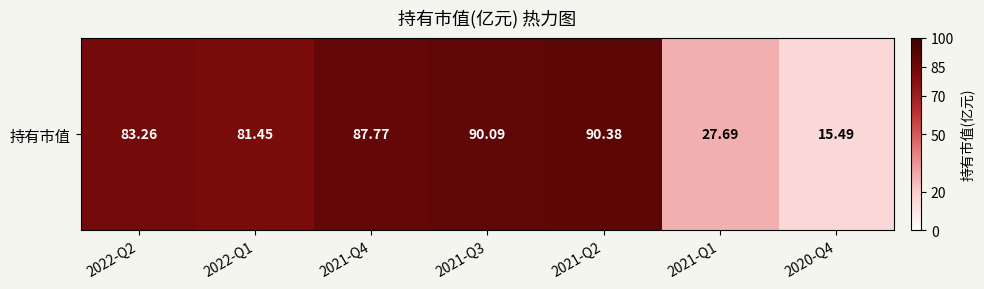

Reading right to left, list all the values displayed in this chart.

15.5	27.7	90.4	90.1	87.8	81.5	83.3